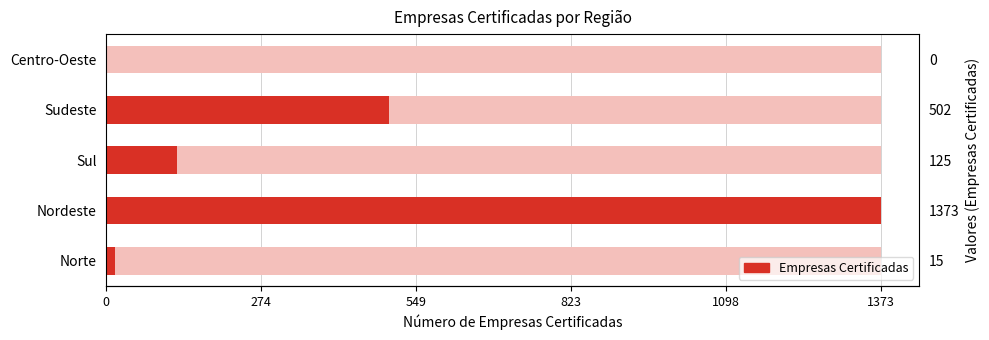

How many data points are less than 125?

2